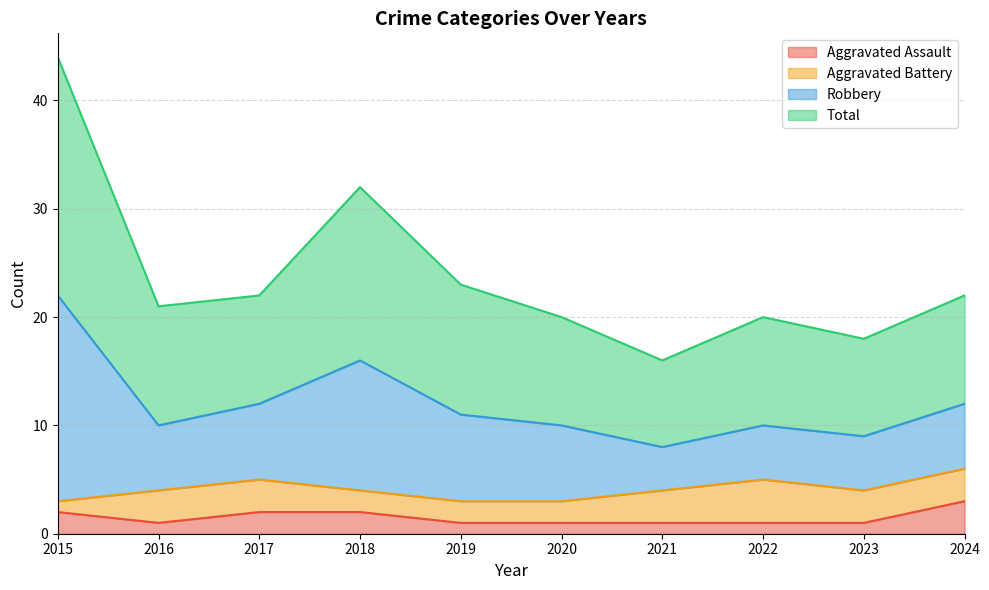

At how many categories does at least one series exceed 10?

10